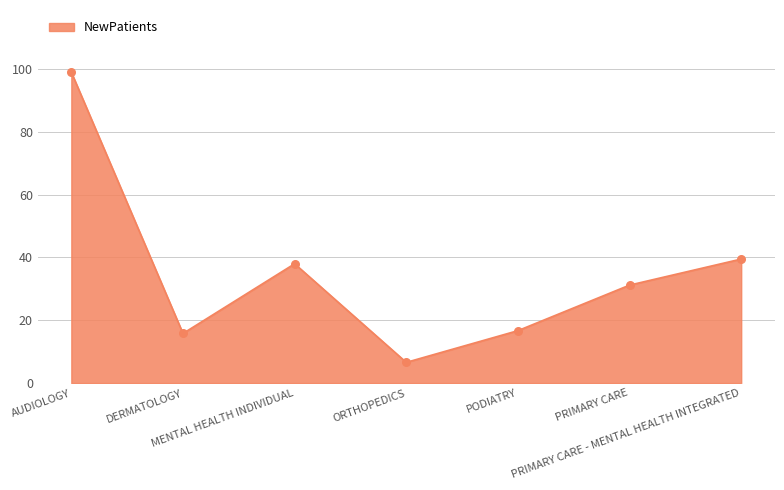

What is the ratio of the value at MENTAL HEALTH INDIVIDUAL to the value at ORTHOPEDICS?

5.8